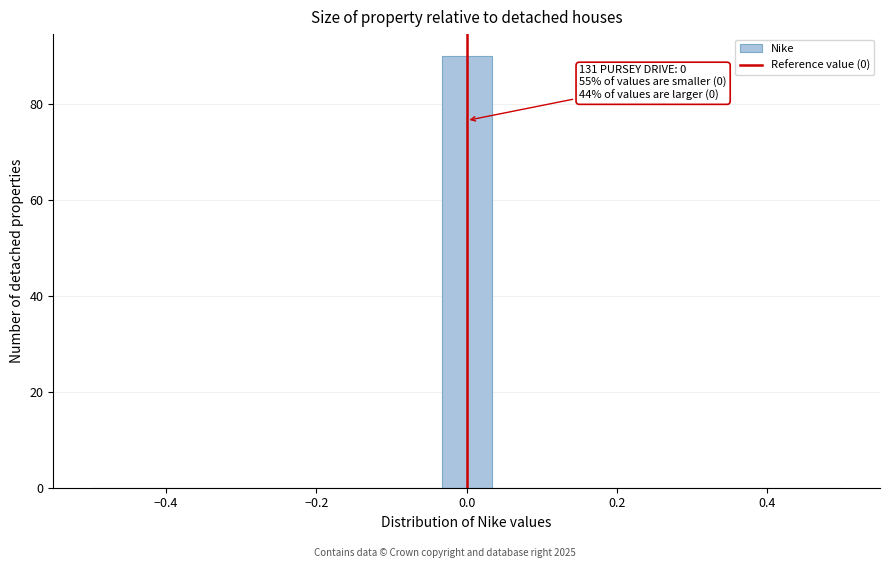

Read against the x-axis, roughly where is the centre of the tallest bar?

0.00